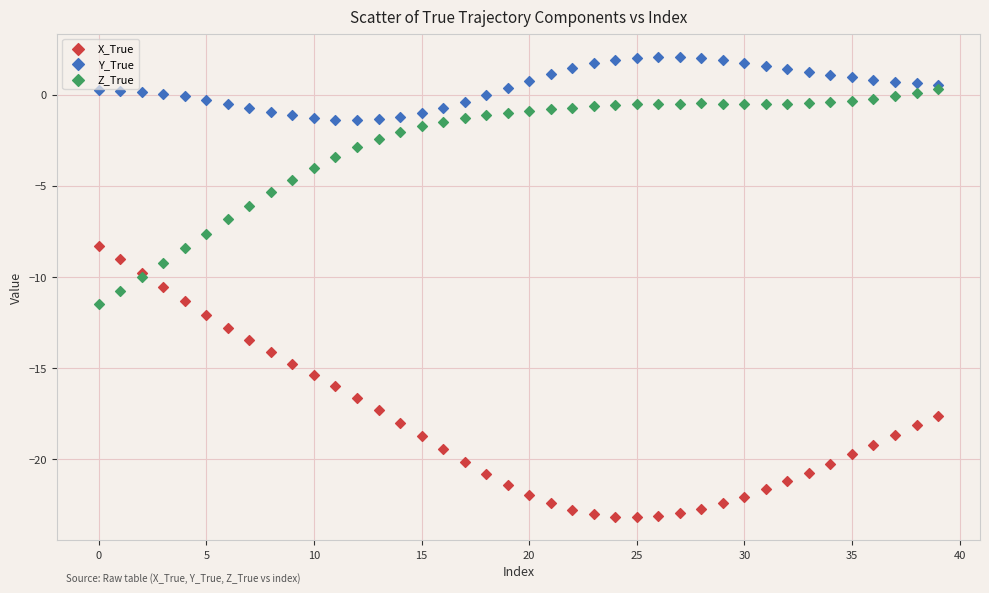

Which series contains the lowest Y value?

X_True